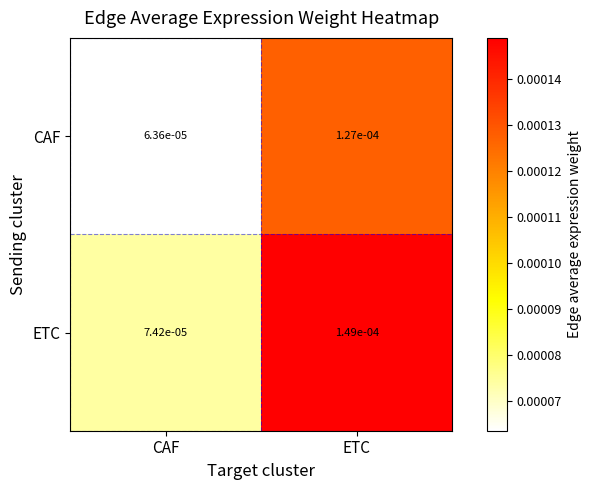

List the series in order of their peak value, highest first.

ETC, CAF